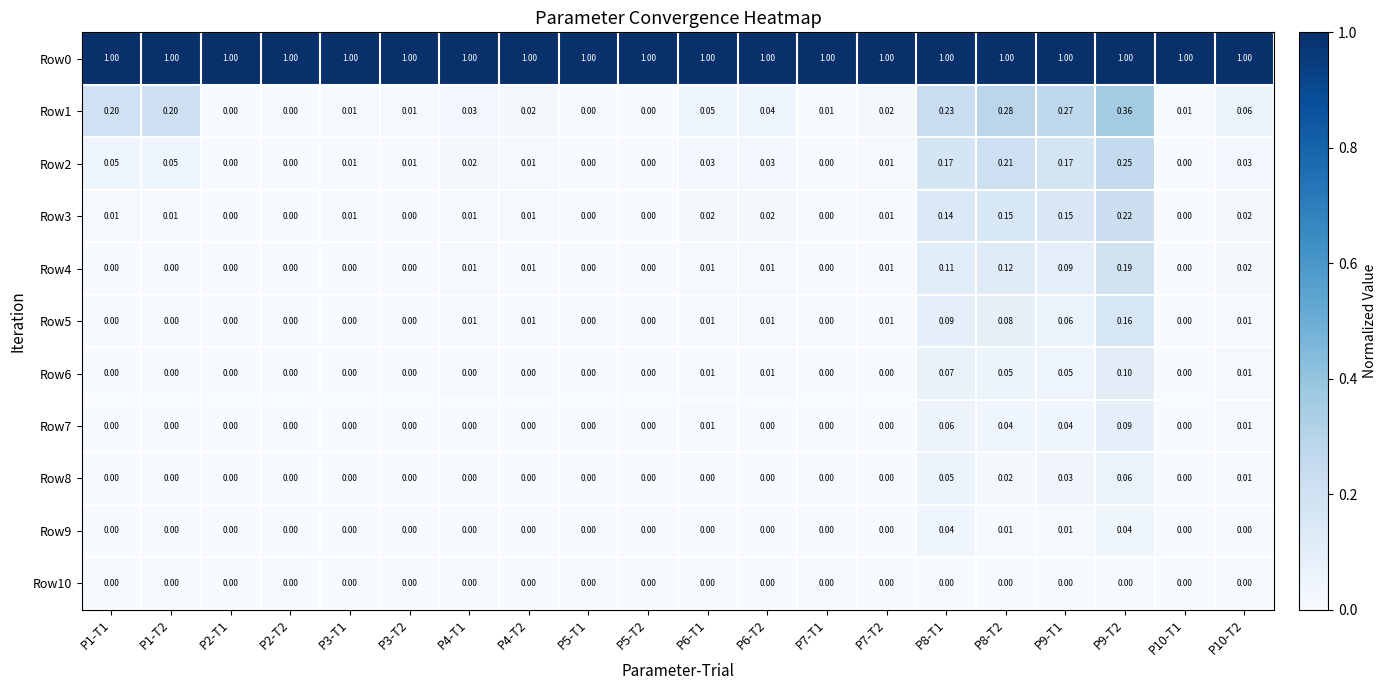

Is the value of Row8 at P10-T1 greater than the value of Row3 at P1-T1?

No